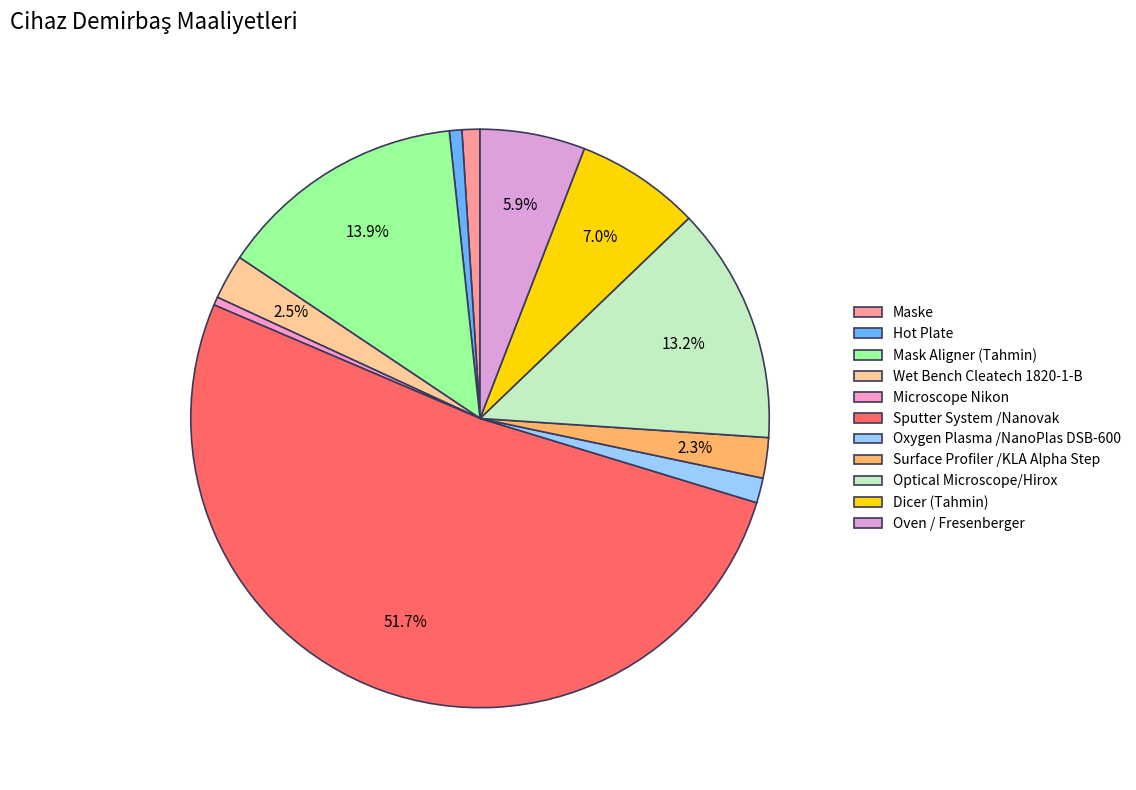

Approximately how many times larger is the value at Optical Microscope/Hirox compared to Dicer (Tahmin)?

1.9